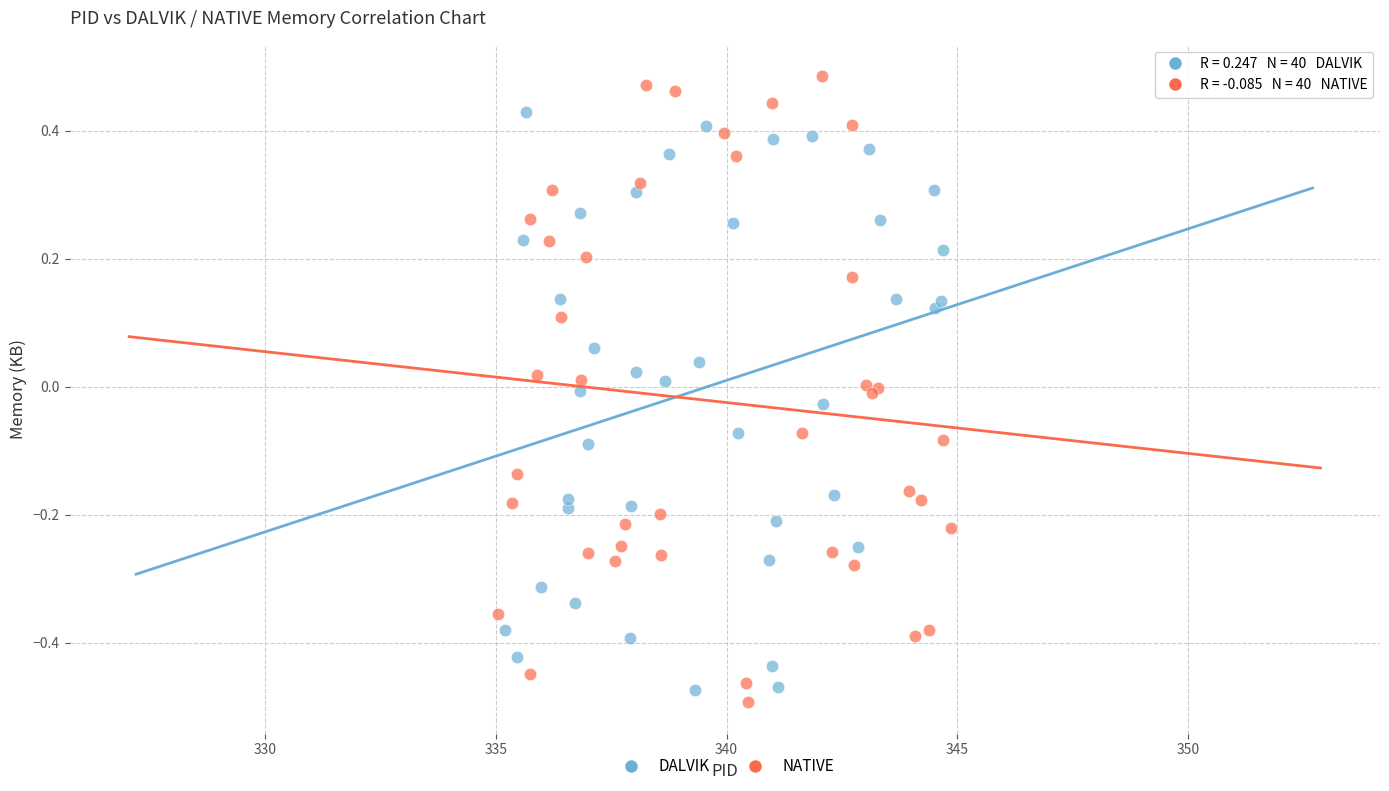

Which series contains the highest Y value?

NATIVE